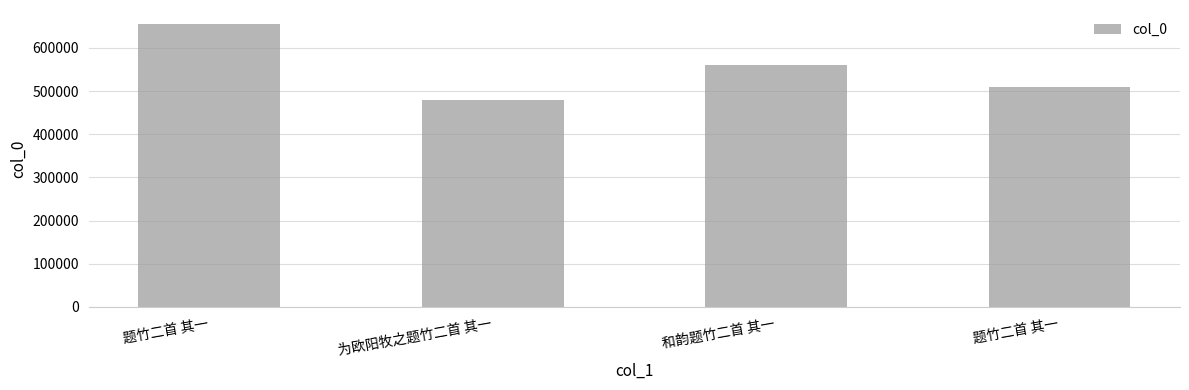

How many distinct data groups are displayed?

1